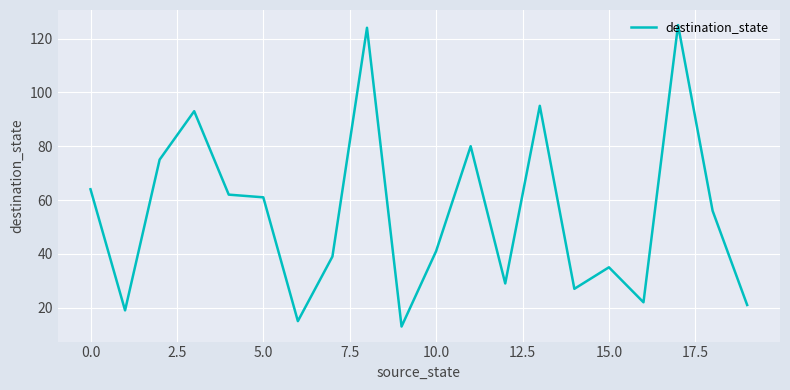

What is the difference between the maximum and minimum values?

112